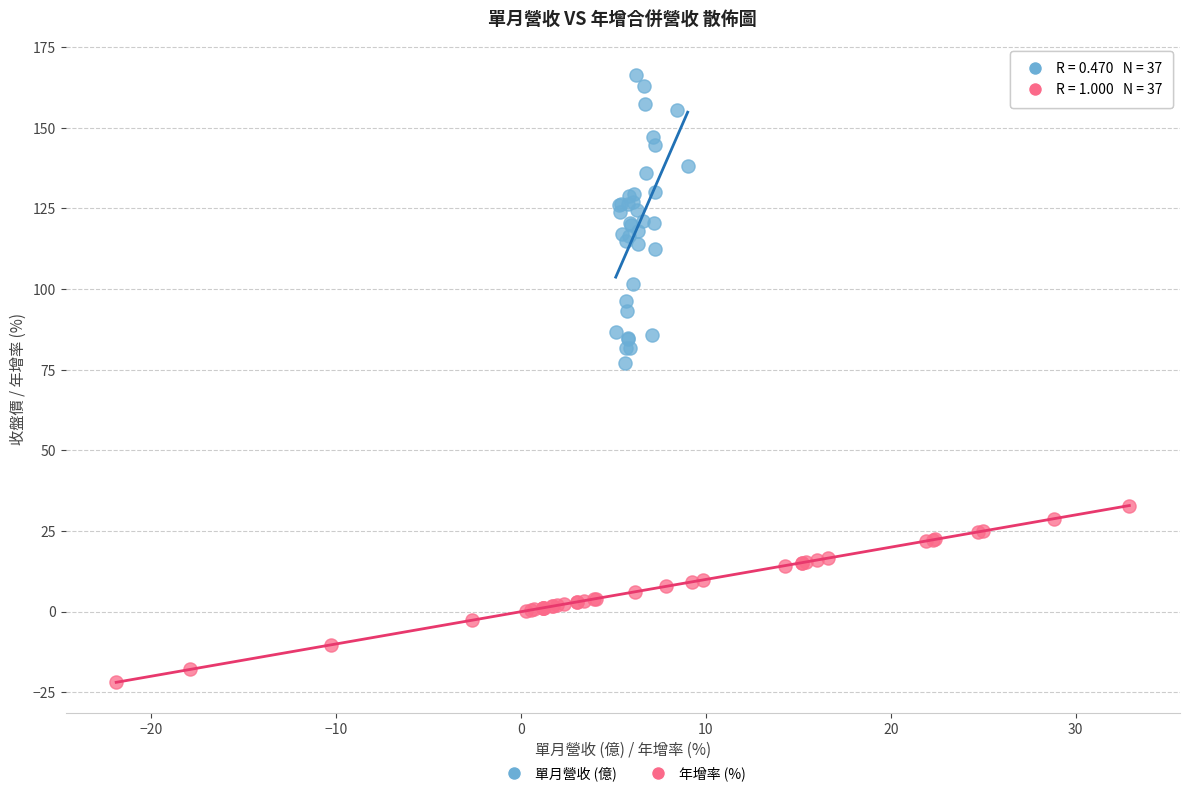

What are all the series names shown in the legend?

單月營收 (億), 年增率 (%)